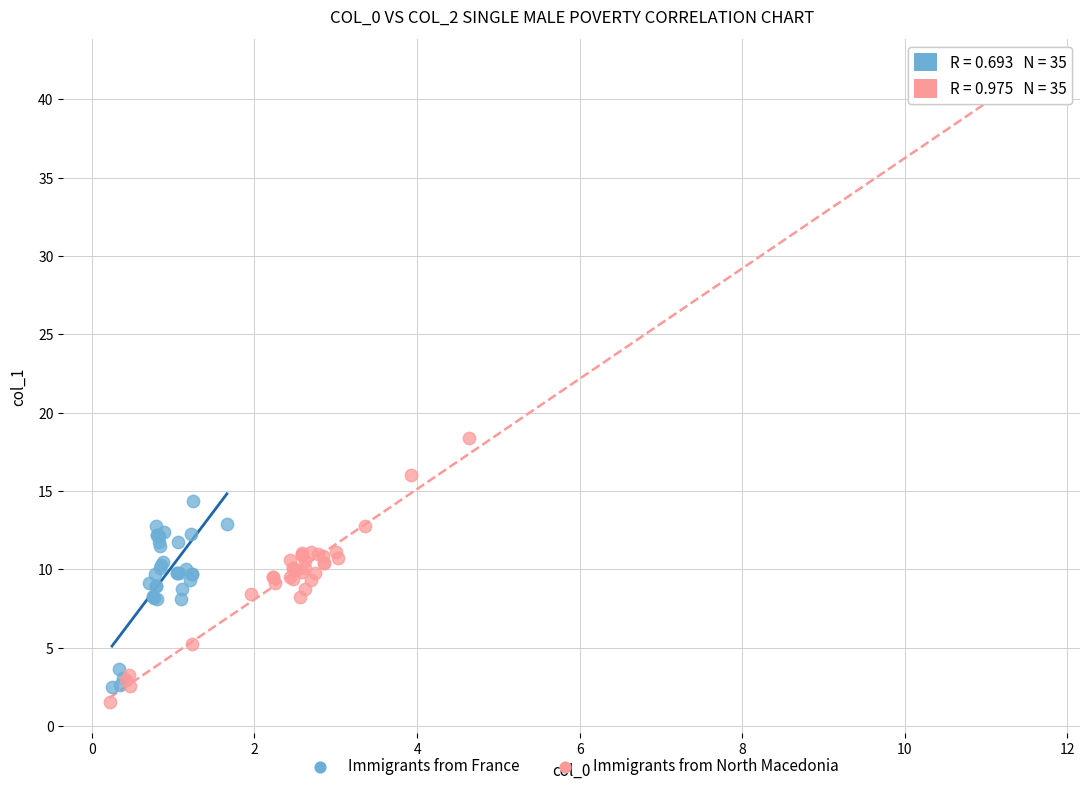

Which series has the largest Y range (max minus min)?

Immigrants from North Macedonia